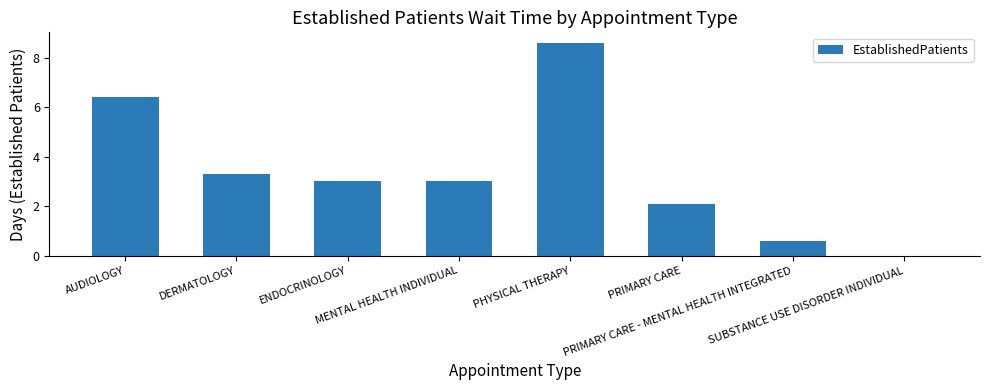

At which label does the data first exceed 3?

AUDIOLOGY